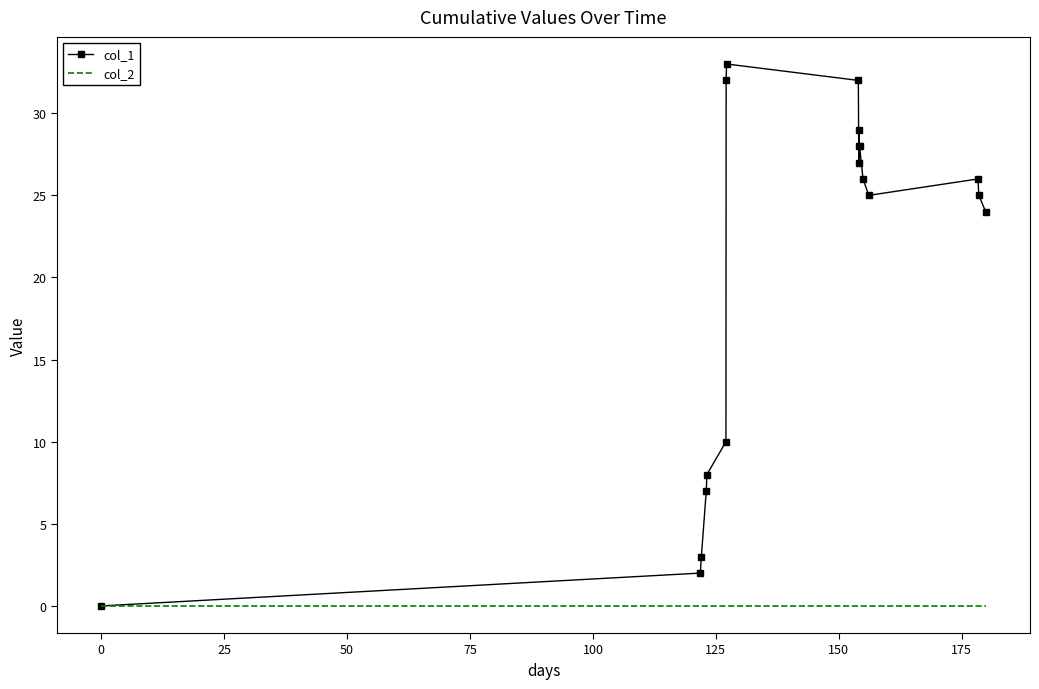

What is the greatest value displayed?

33